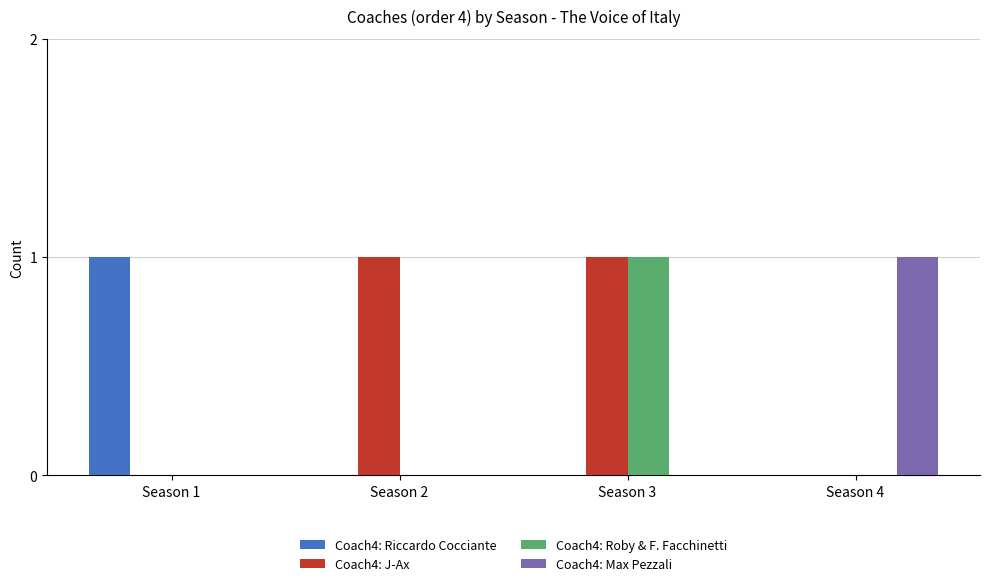

Reading left to right, transcribe all the data shown in this chart.

Coach4: Riccardo Cocciante: Season 1=1	Season 2=0	Season 3=0	Season 4=0
Coach4: J-Ax: Season 1=0	Season 2=1	Season 3=1	Season 4=0
Coach4: Roby & F. Facchinetti: Season 1=0	Season 2=0	Season 3=1	Season 4=0
Coach4: Max Pezzali: Season 1=0	Season 2=0	Season 3=0	Season 4=1